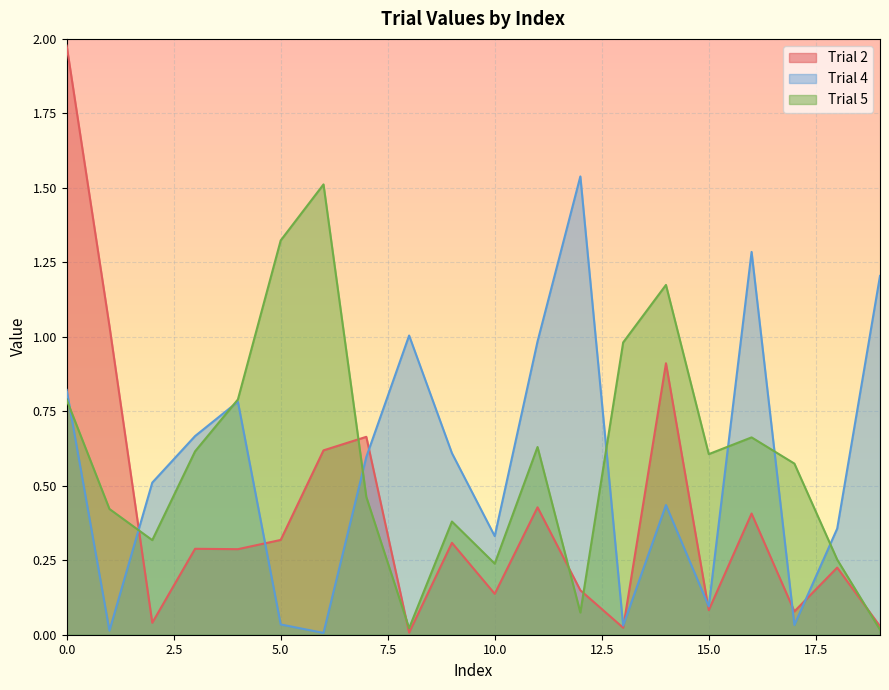

Between 1 and 19, which is larger?

1